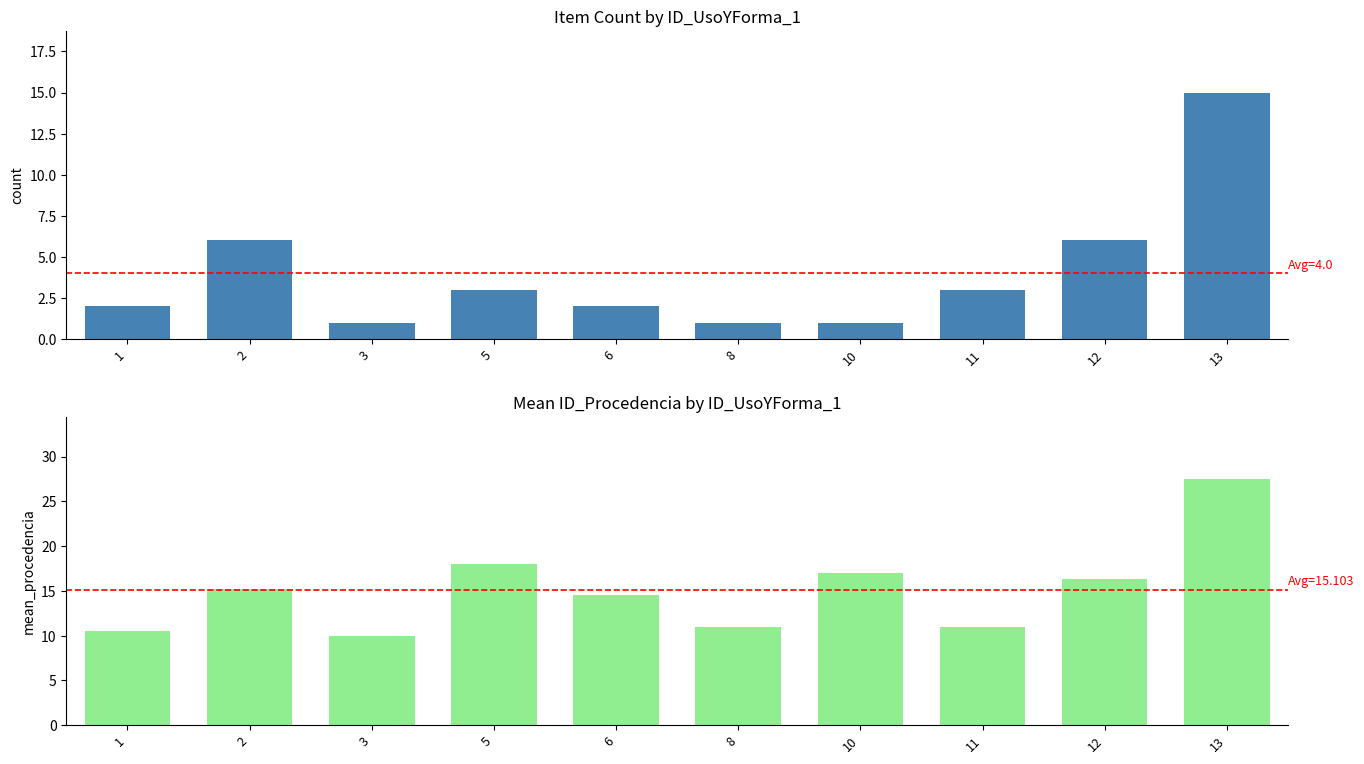

What is the total value across all series at 5?

21.0